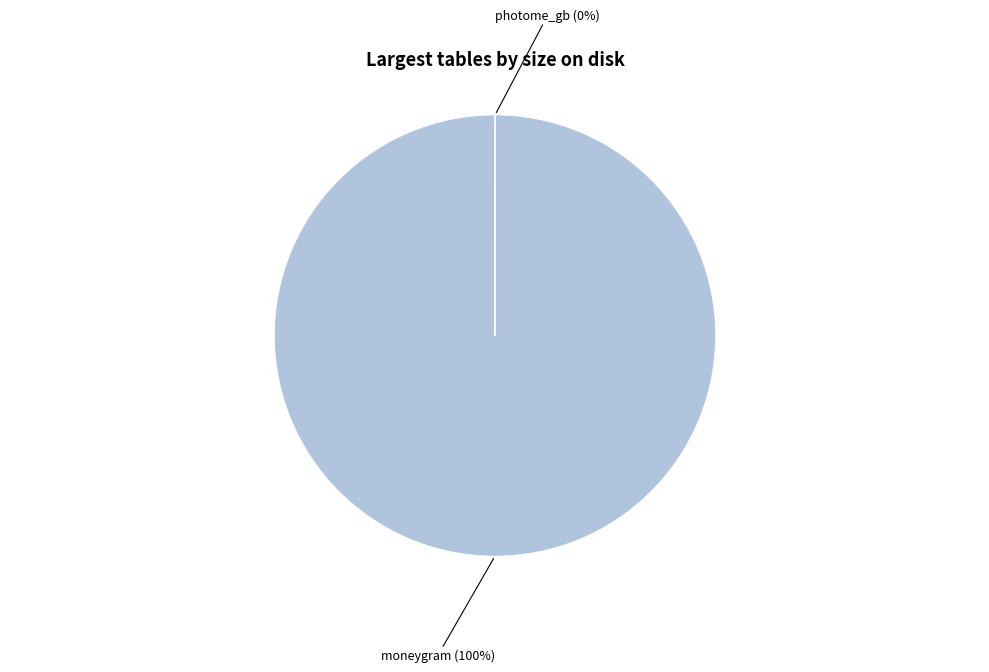

True or false: moneygram accounts for 88% of the total.

False